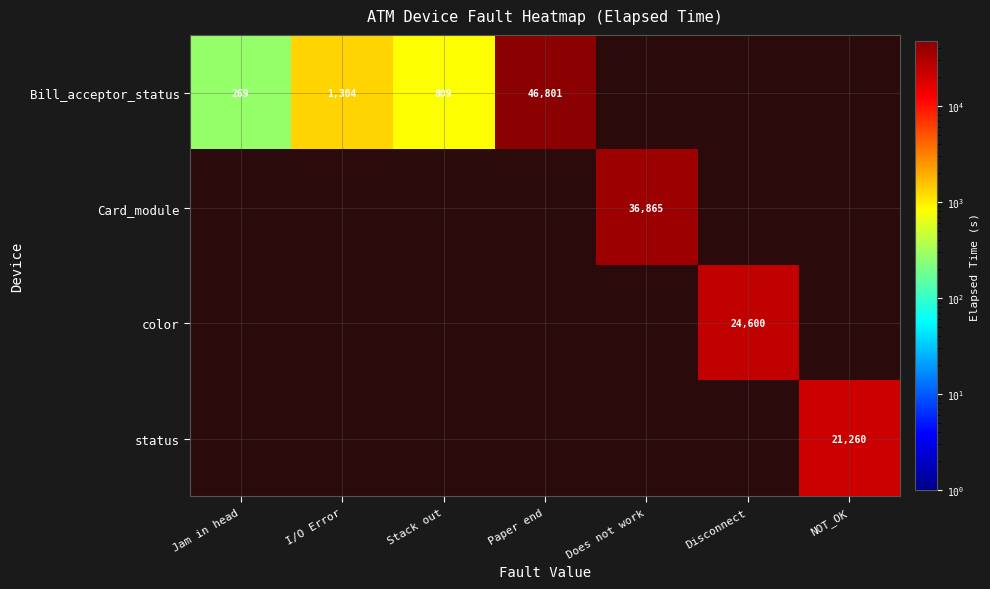

The value of Card_module at Does not work is 36865. True or false?

True